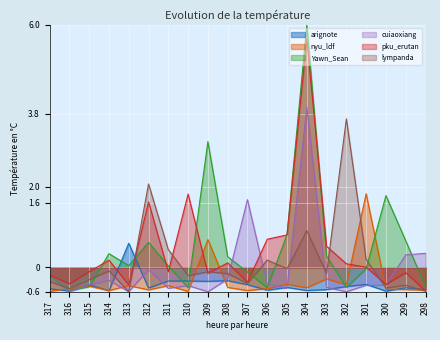

What are all the series names shown in the legend?

arignote, nyu_ldf, Yawn_Sean, cuiaoxiang, pku_erutan, lympanda